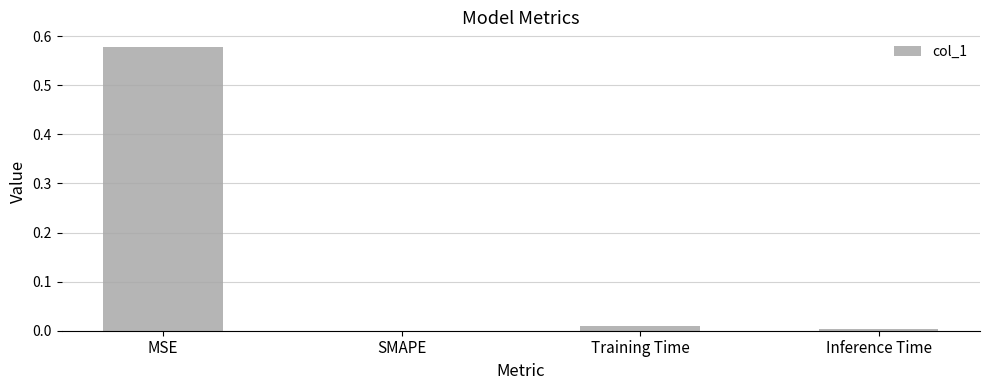

Which label corresponds to the largest value in the chart?

MSE